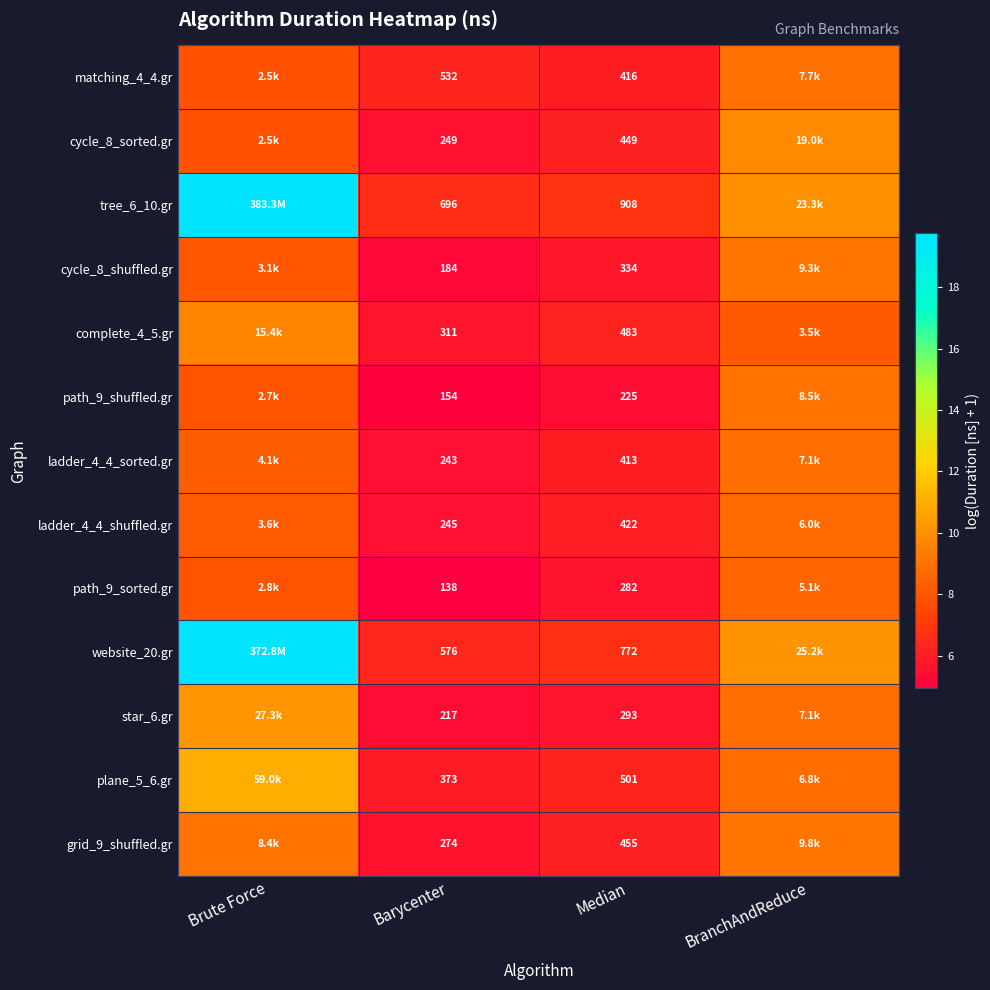

Is the value of star_6.gr at Barycenter greater than the value of path_9_sorted.gr at Median?

No